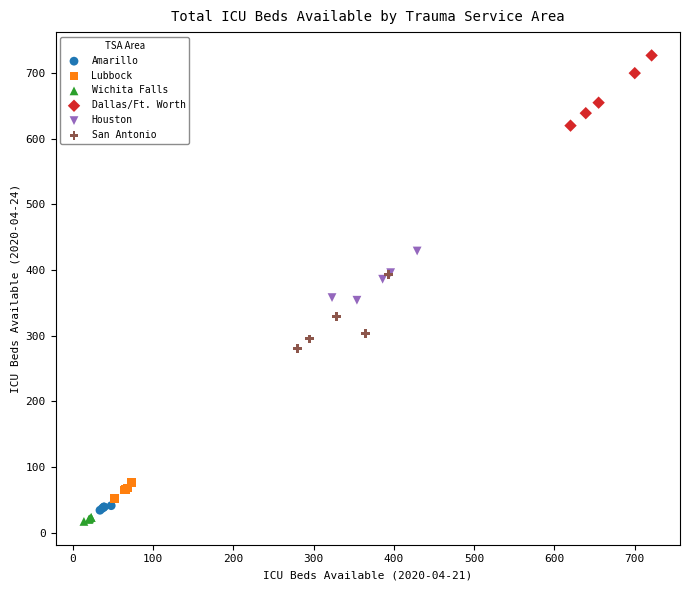

Which series reaches the maximum Y coordinate?

Dallas/Ft. Worth